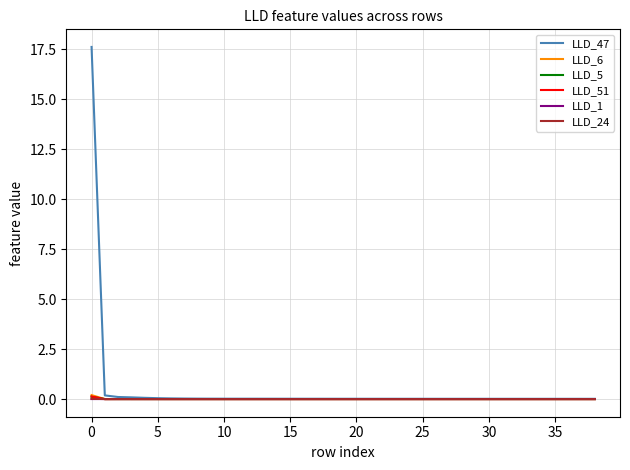

In LLD_1, how many points are lower than both neighbors (excluding endpoints)?

4